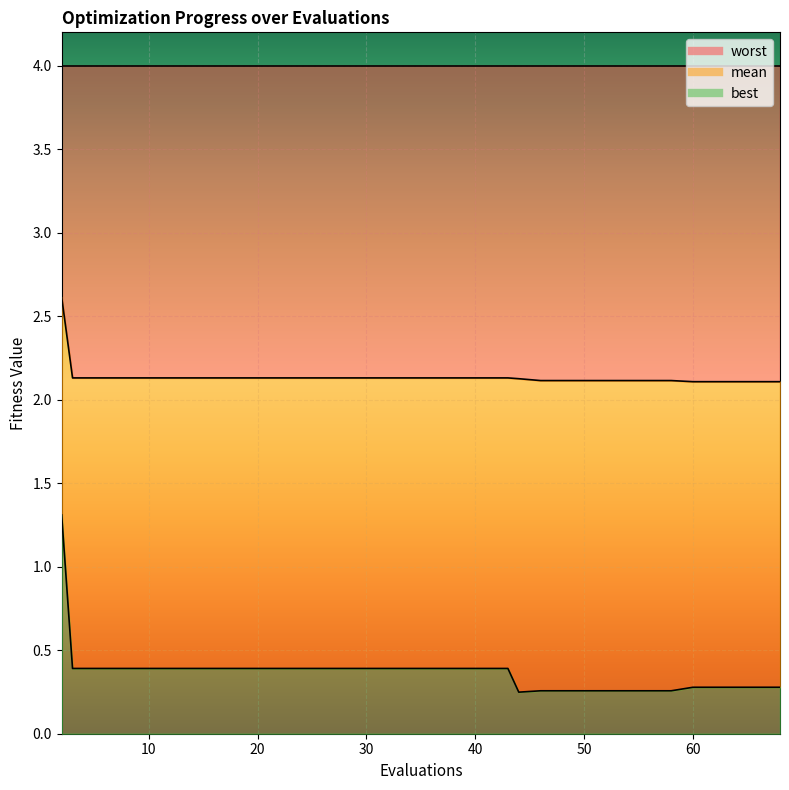

Which series has the largest range (max minus min)?

best